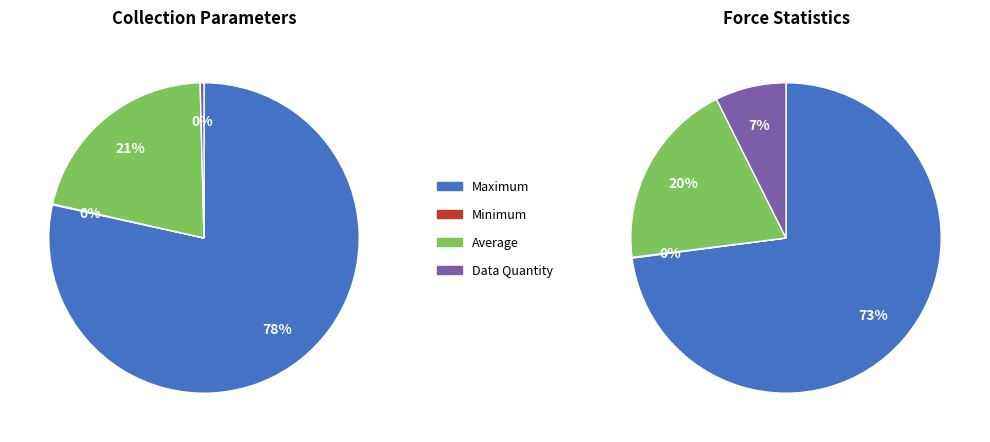

Which has a higher value, Data Quantity or Minimum?

Data Quantity